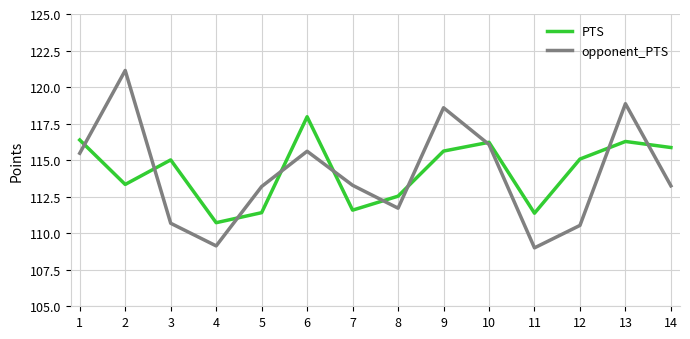

What is the sum of the PTS values at 4 and 7?

222.3